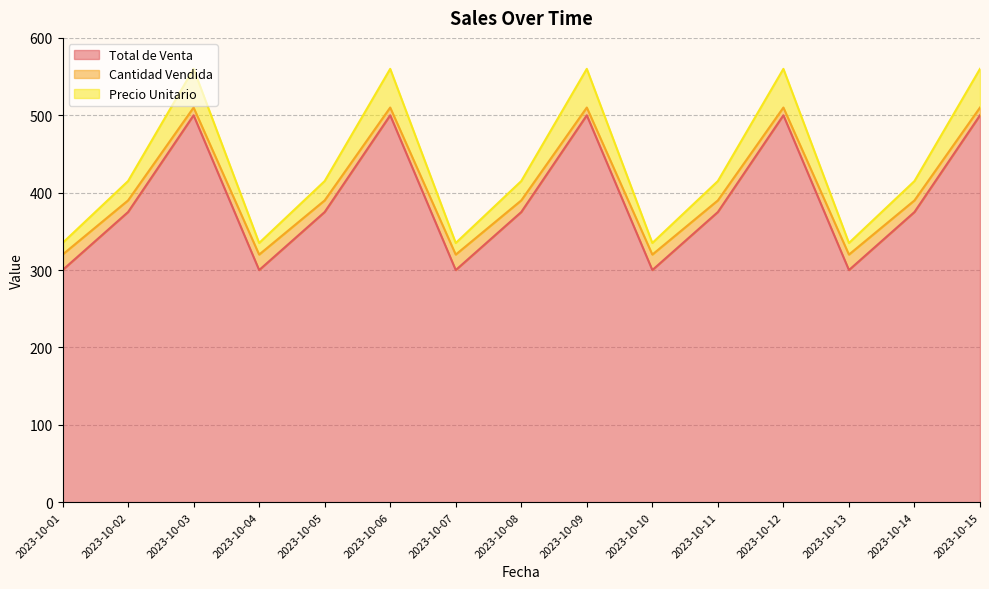

Reading left to right, list all the values displayed in this chart.

Total de Venta: 300	375	500	300	375	500	300	375	500	300	375	500	300	375	500
Cantidad Vendida: 320	390	510	320	390	510	320	390	510	320	390	510	320	390	510
Precio Unitario: 335	415	560	335	415	560	335	415	560	335	415	560	335	415	560